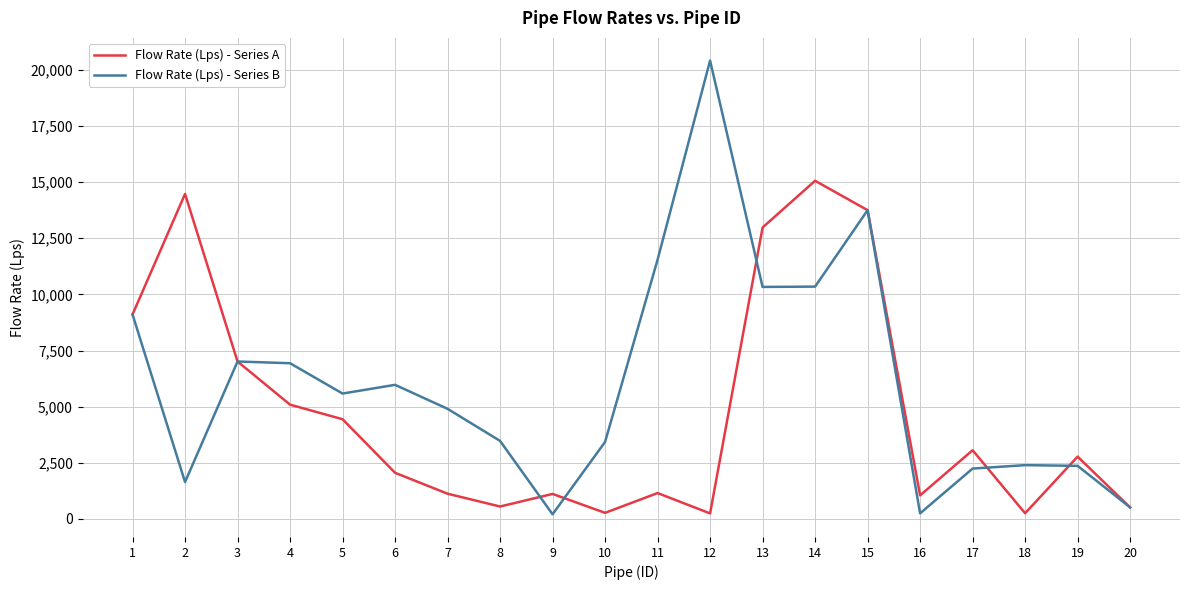

Rank the series at 16 from highest to lowest value.

Flow Rate (Lps) - Series A, Flow Rate (Lps) - Series B